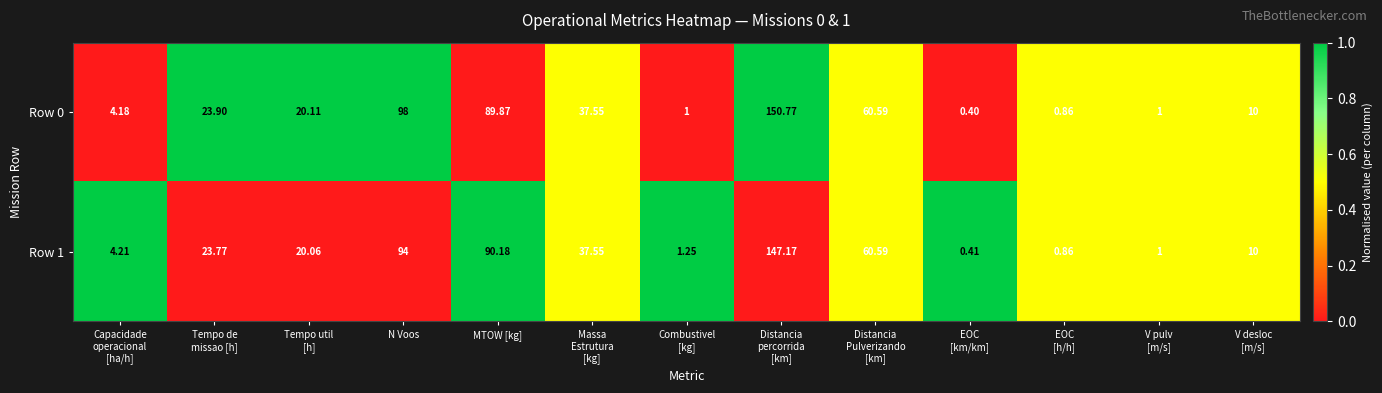

Is the value of Row 0 at MTOW [kg] greater than the value of Row 1 at N Voos?

No